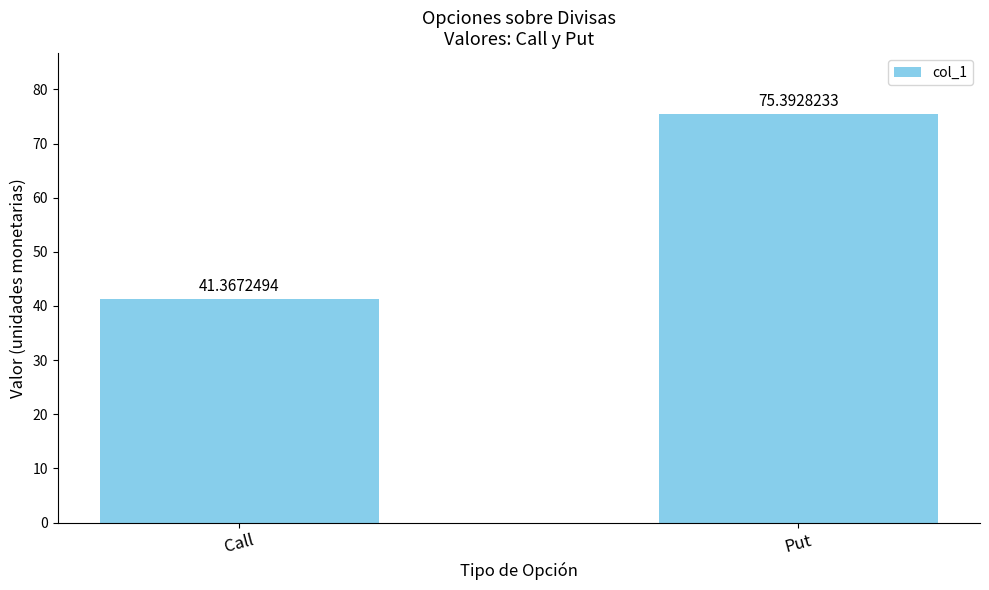

Rank the categories by value from highest to lowest.

Put, Call